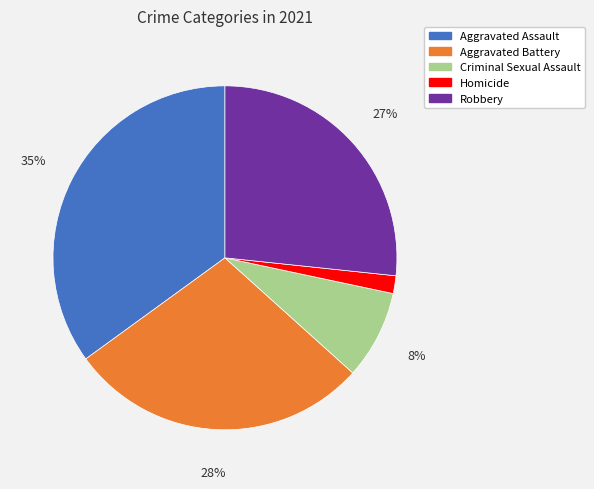

Does Aggravated Assault account for over 50% of the chart?

No